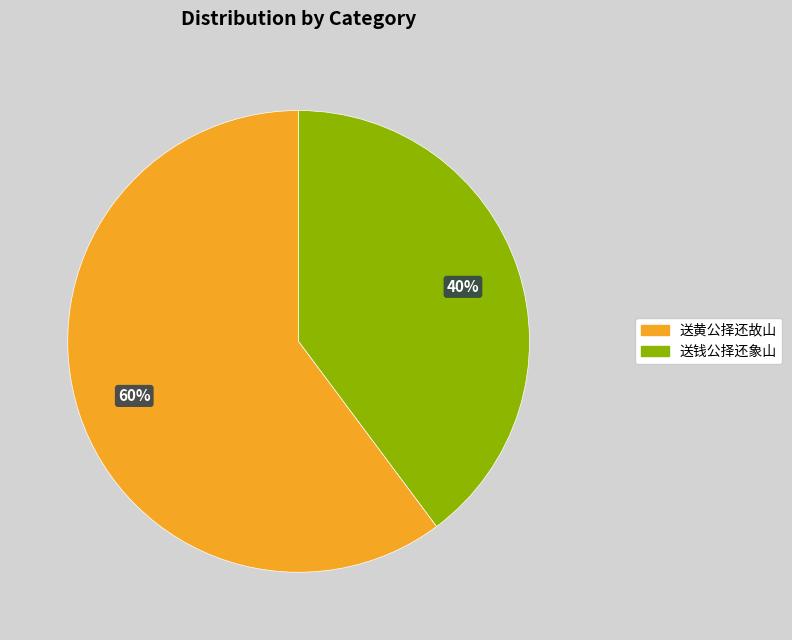

The 送钱公择还象山 slice represents 46% of the pie. True or false?

False